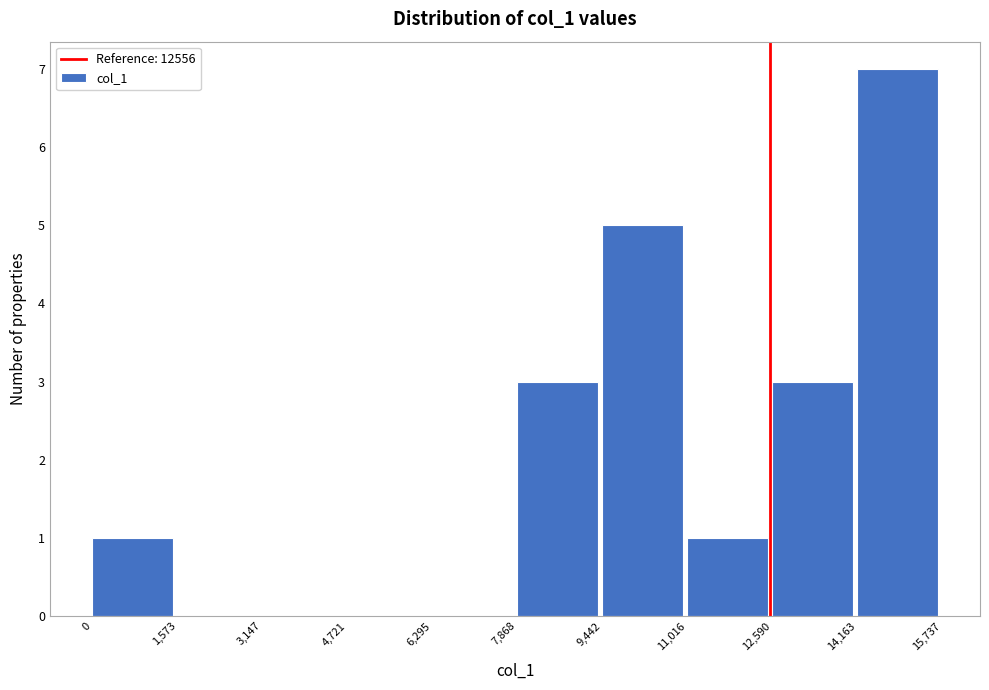

Reading left to right, transcribe this chart: for each bar, give the range it covers on the x-axis and its height. The values are not printed on the chart, so give them approximately, as read against the axis.

0 to 1,573: 1
1,573 to 3,147: 0
3,147 to 4,721: 0
4,721 to 6,295: 0
6,295 to 7,868: 0
7,868 to 9,442: 3
9,442 to 11,016: 5
11,016 to 12,590: 1
12,590 to 14,163: 3
14,163 to 15,737: 7